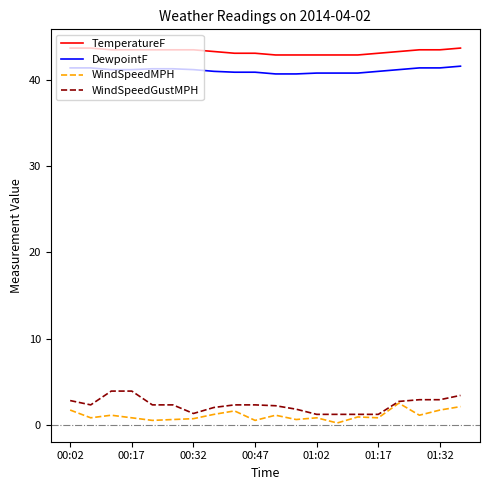

True or false: WindSpeedMPH and TemperatureF intersect in this chart.

False